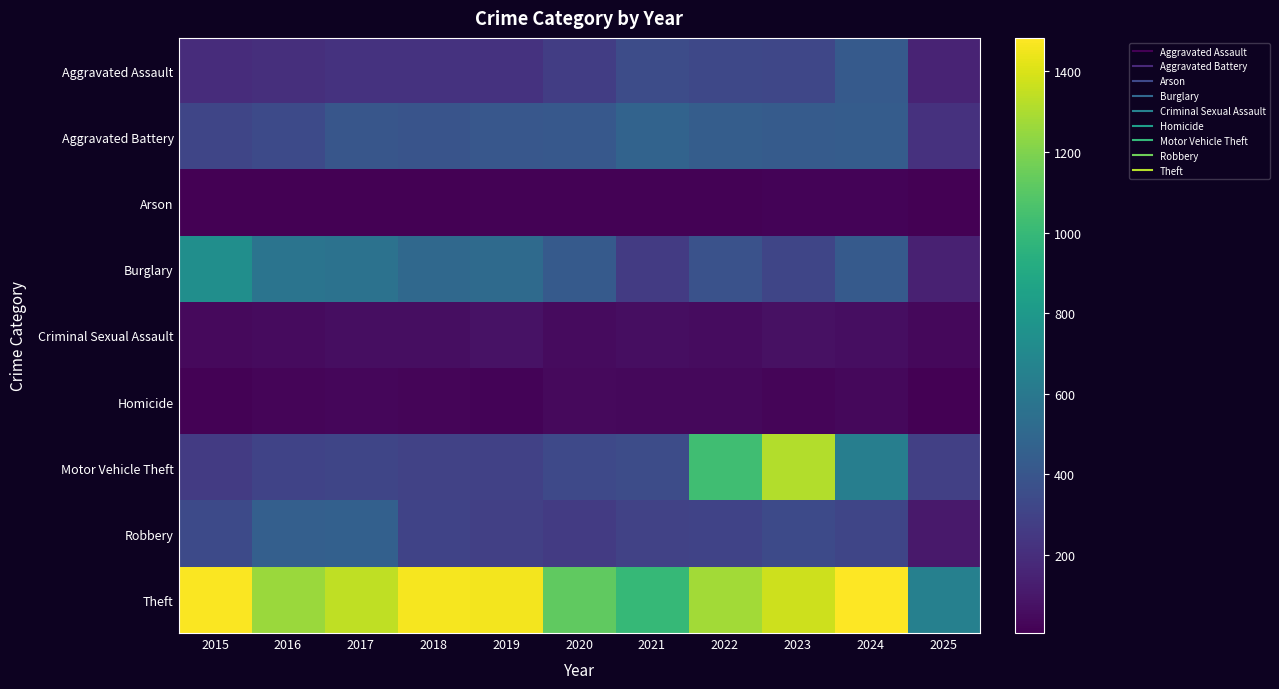

Which series has the largest total across all categories?

Theft